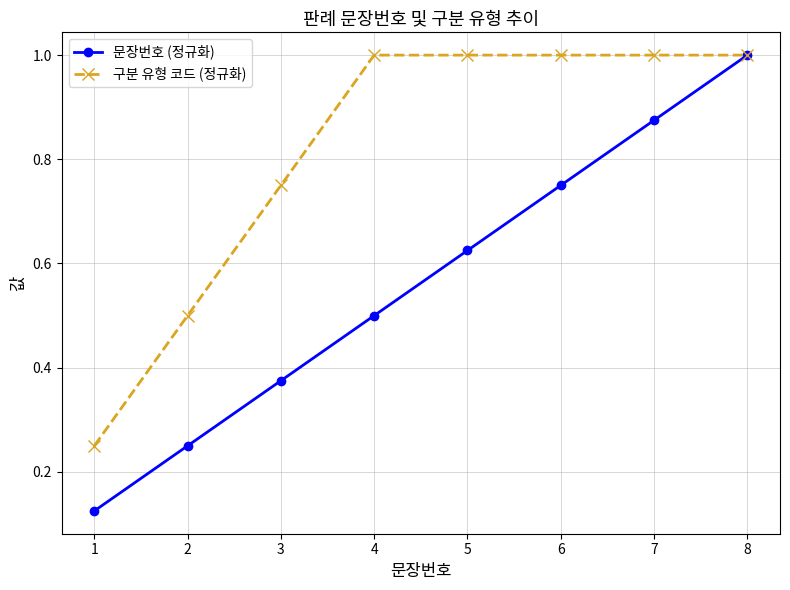

What is the value of the 구분 유형 코드 (정규화) point at the 8th from the left?

1.0